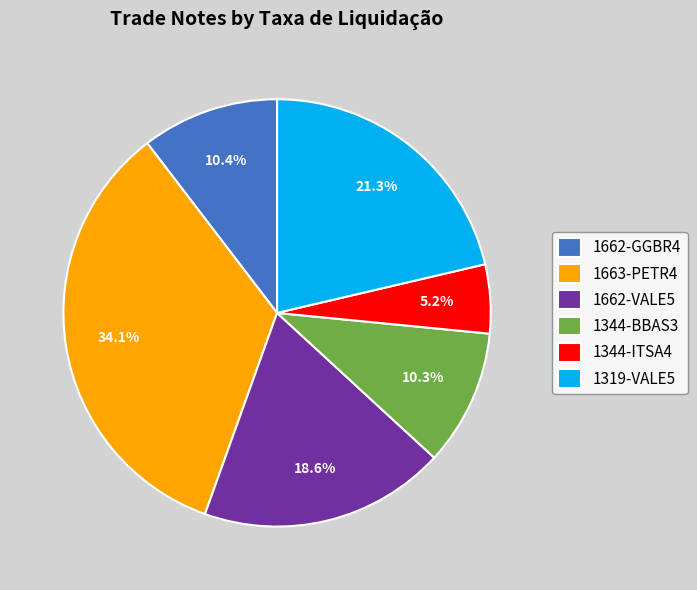

How many slices are in this pie chart?

6